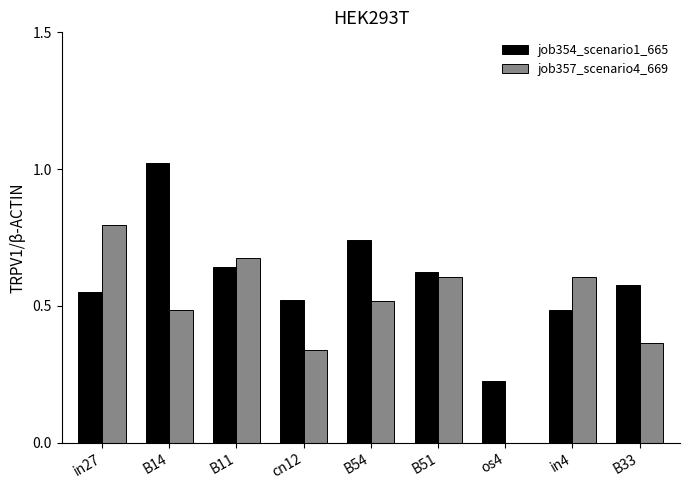

At which category is the sum across all series the highest?

B14